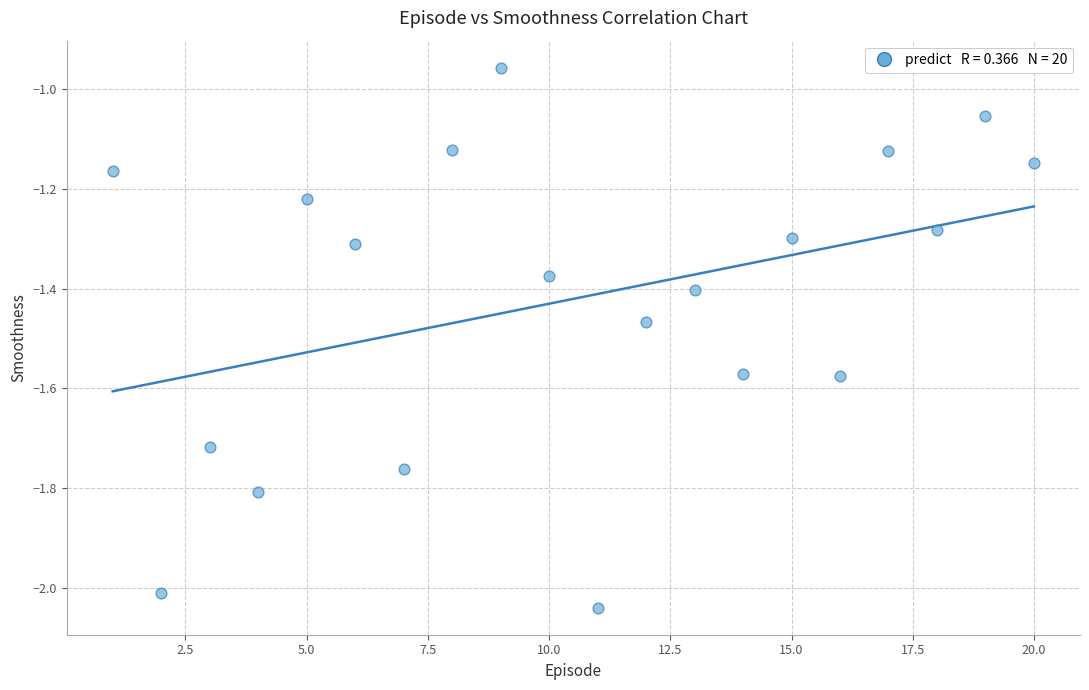

What is the range of Y values (max minus min)?

1.1